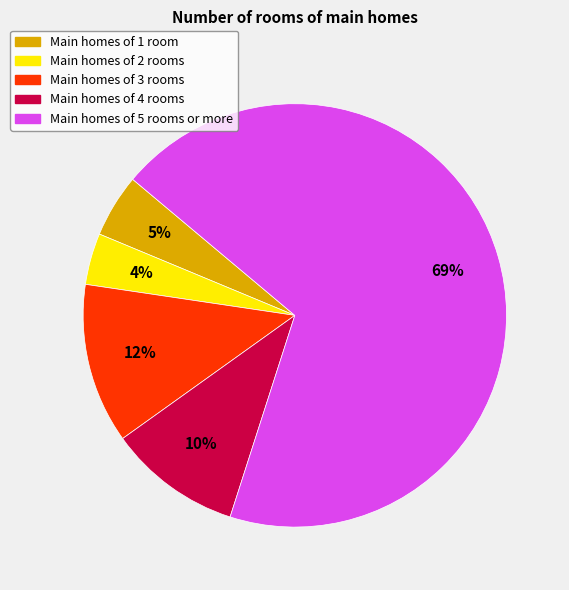

Is there any slice that represents more than half of the pie?

Yes